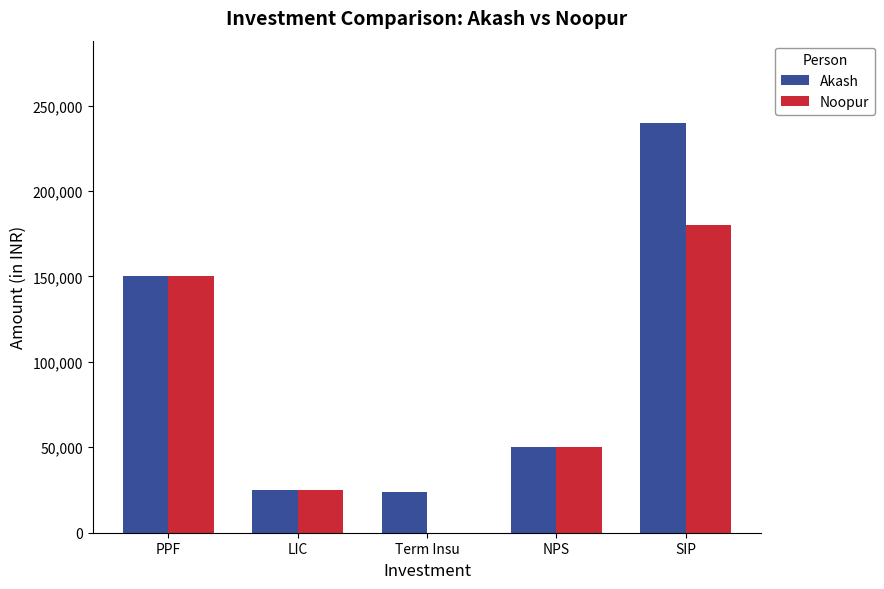

What is the maximum value for Noopur?

180000